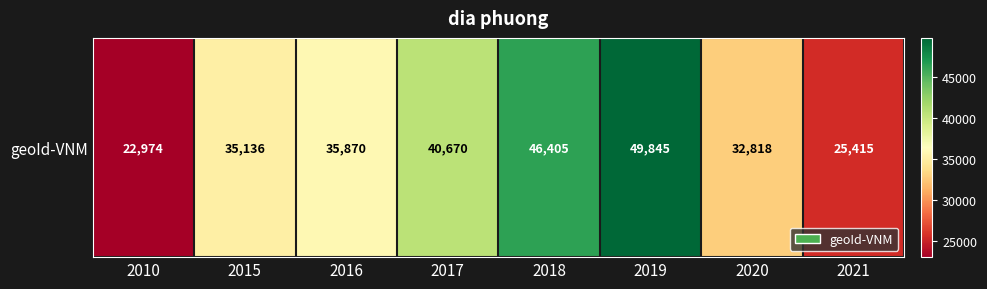

Which has a higher value, 2016 or 2018?

2018